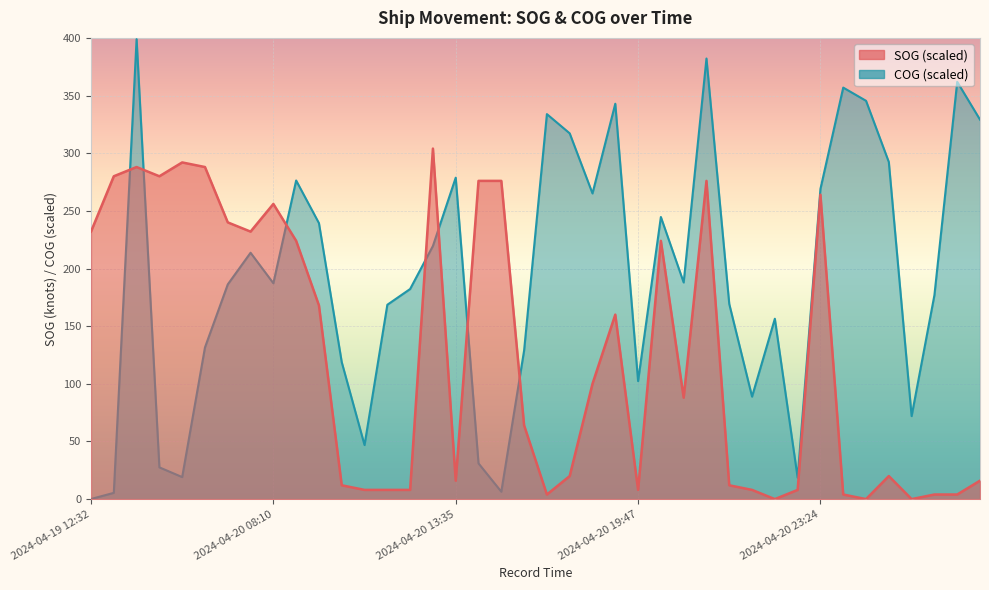

At which category is the sum across all series the highest?

2024-04-19 12:55